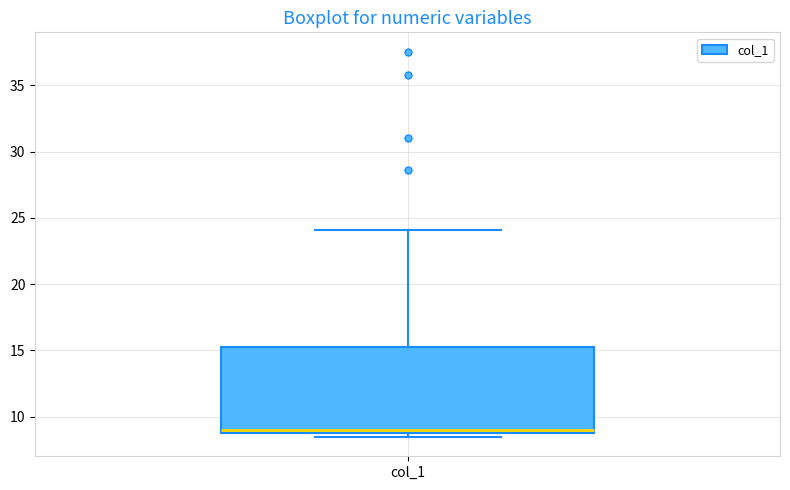

Transcribe this box plot: give where the median line is, the range the box spans, and where the two whiskers end, as read against the y-axis. The values are not printed on the chart, so give them approximately, as read against the axis.

median 9.0 (just above the box's lower edge), box 9.0 to 15.5, whiskers 8.5 to 24.0